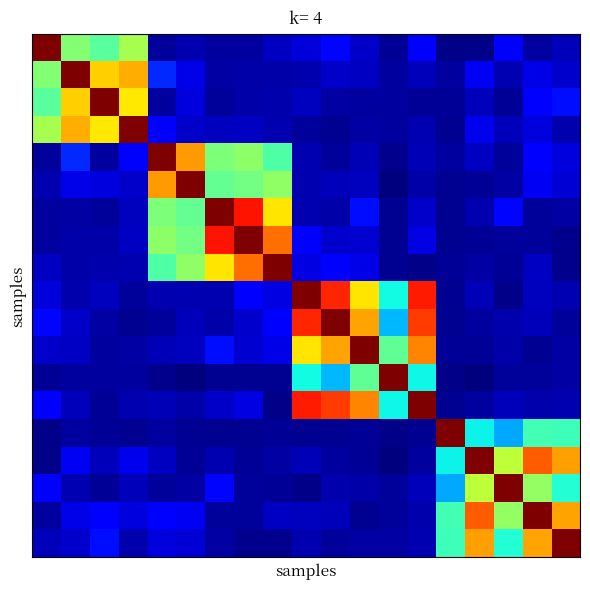

At how many categories does at least one series exceed 0?

19